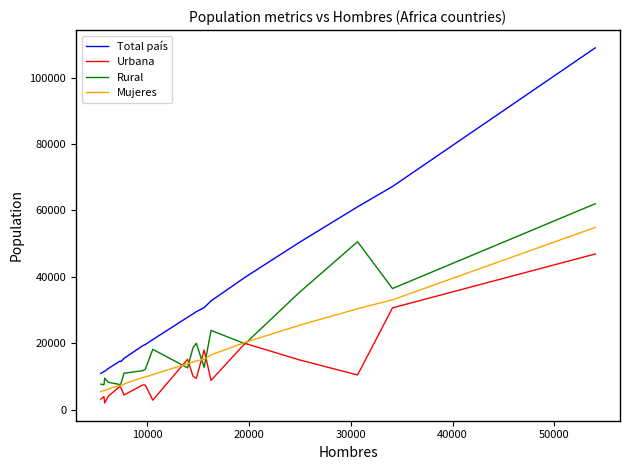

How many lines are shown in the chart?

4